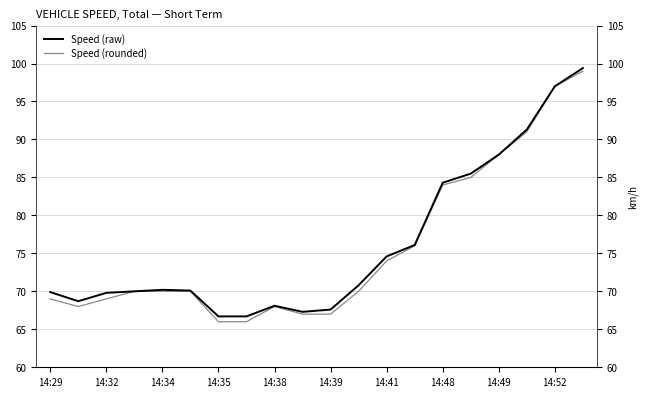

How many series are shown in this chart?

2